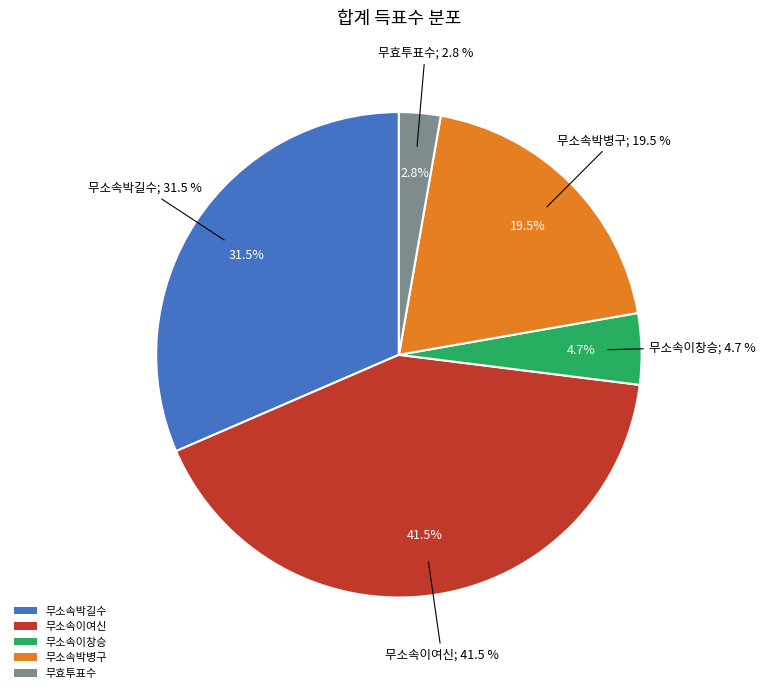

Which category has the biggest portion of the pie?

무소속이여신